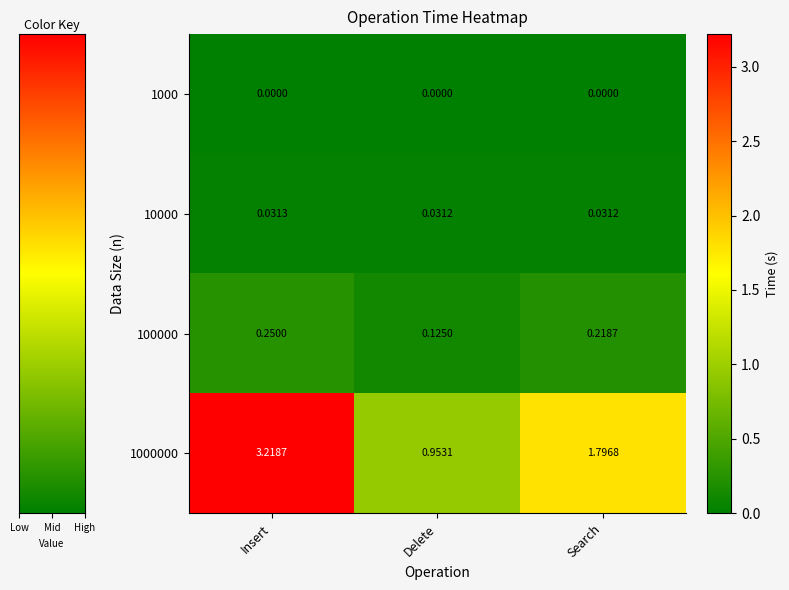

How many data points does each series have?

3